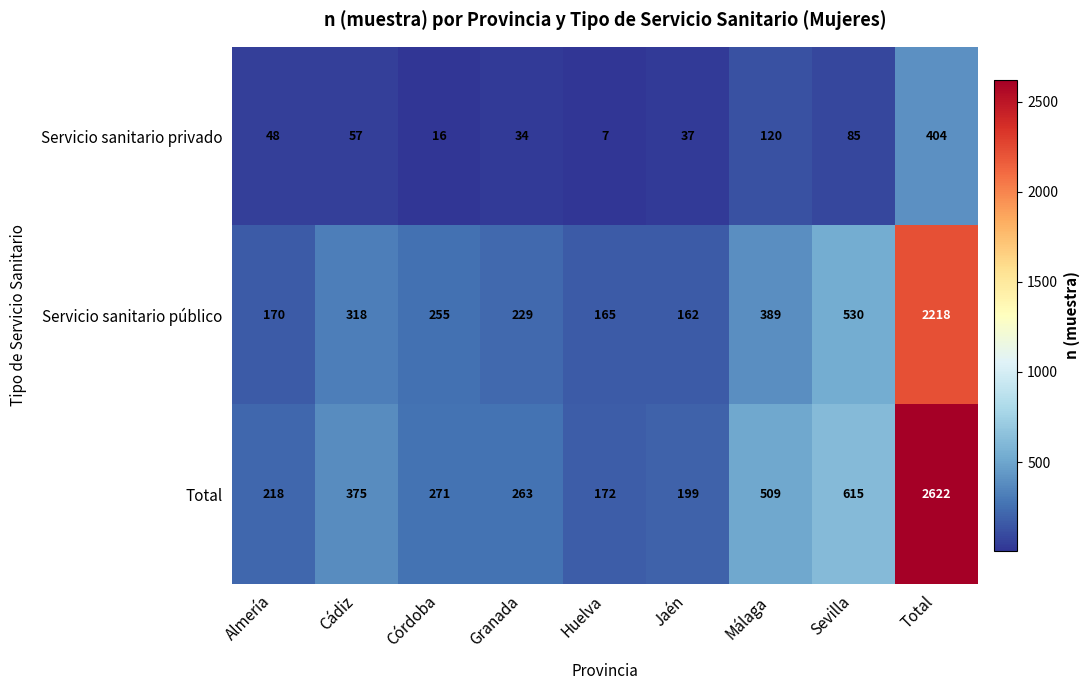

Is it true that Servicio sanitario privado equals 12 at Huelva?

False